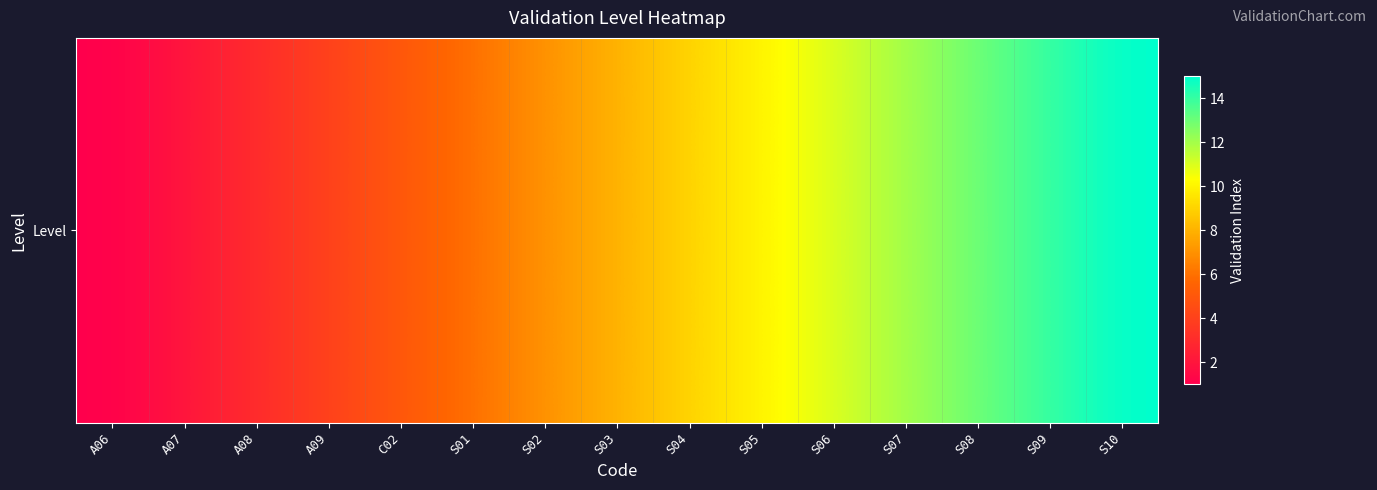

Reading left to right, extract all data points from this chart.

A06=1	A07=2	A08=3	A09=4	C02=5	S01=6	S02=7	S03=8	S04=9	S05=10	S06=11	S07=12	S08=13	S09=14	S10=15